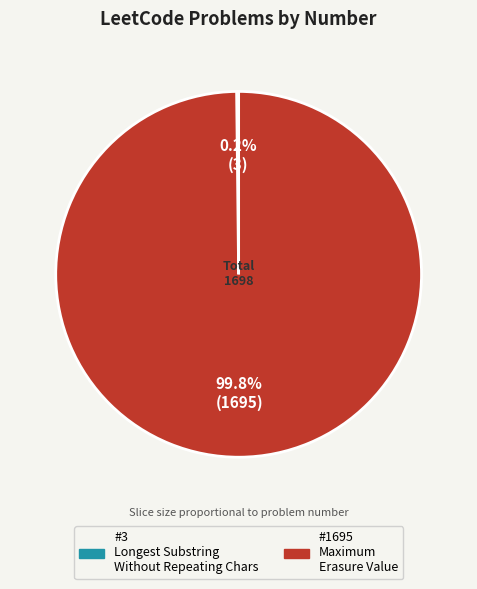

Is there a majority slice in this chart?

Yes